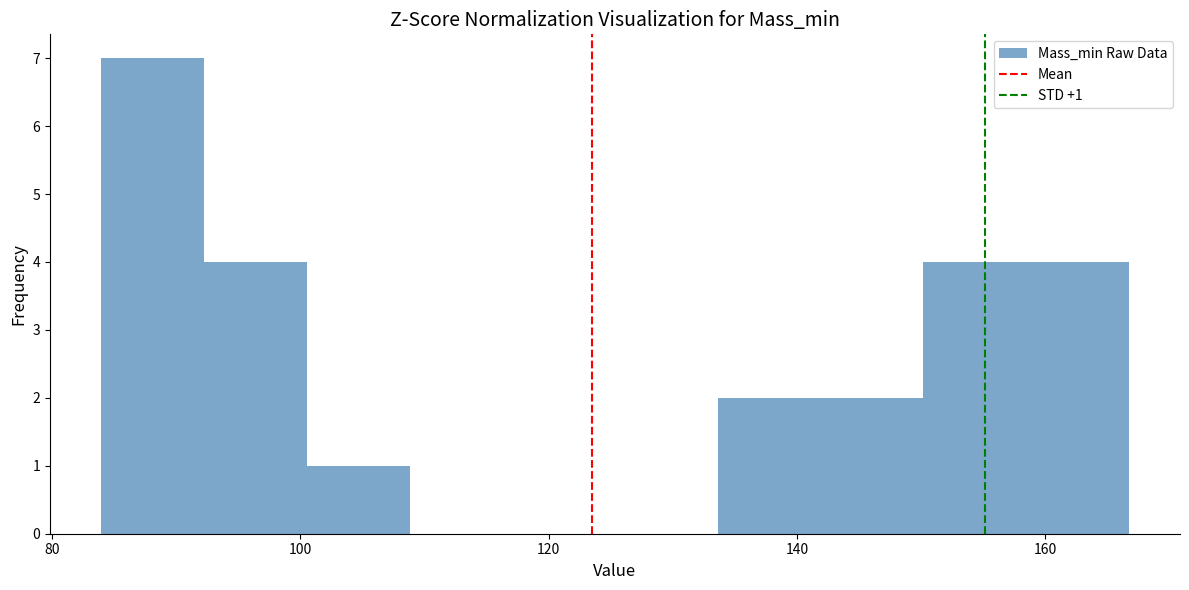

Which range on the x-axis has the tallest bar?

84 to 92